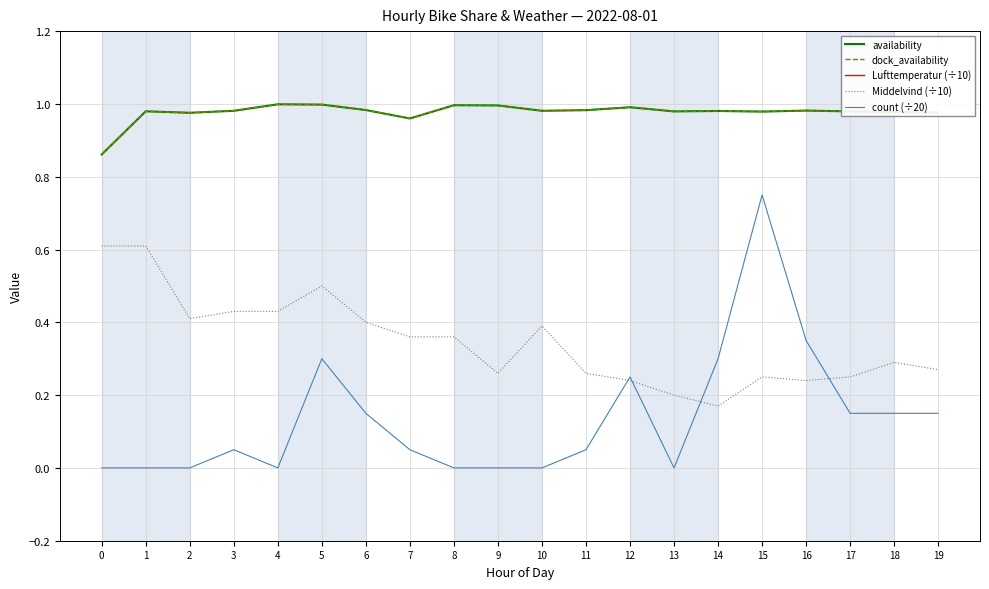

List the labels in order of count (÷20) value, largest first.

15, 16, 5, 14, 12, 6, 17, 18, 19, 3, 7, 11, 0, 1, 2, 4, 8, 9, 10, 13